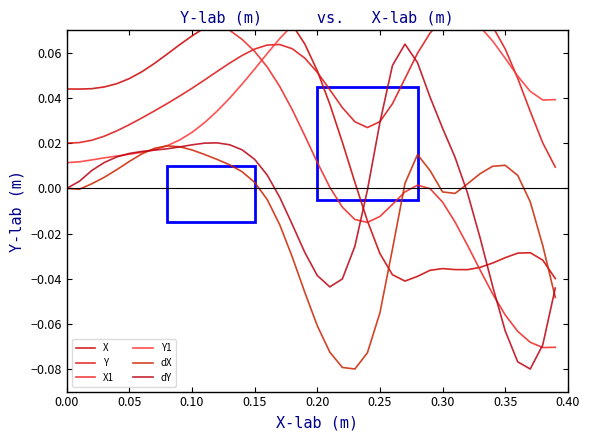

True or false: dX has a value of -0.1 at 0.00.

False